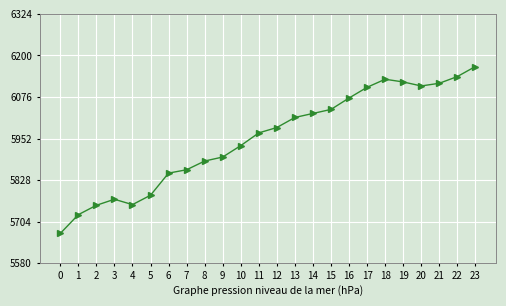

What value does the data have at 15, to the nearest 5?

6040